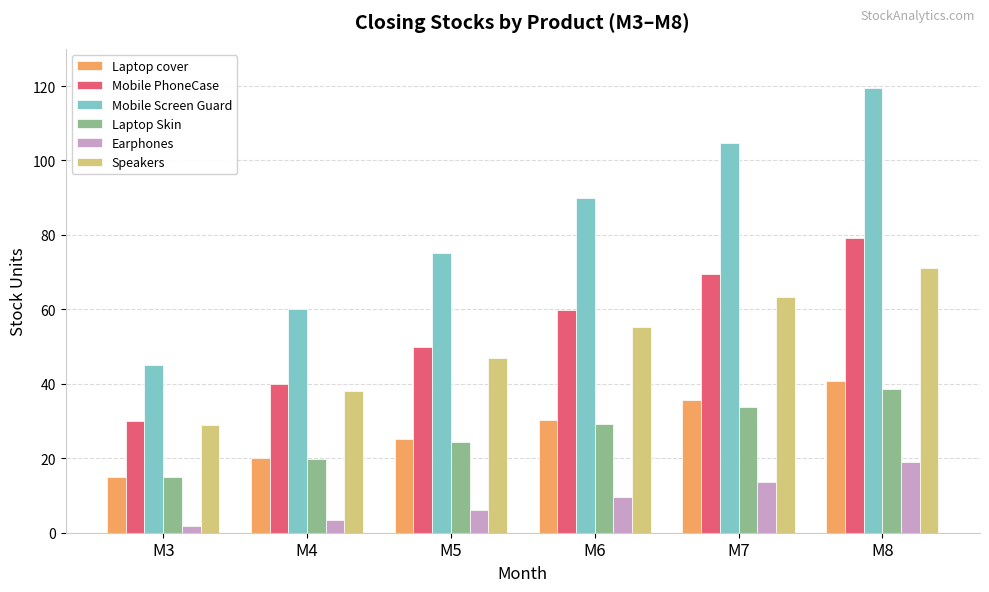

Rank the categories by Mobile Screen Guard value from lowest to highest.

M3, M4, M5, M6, M7, M8